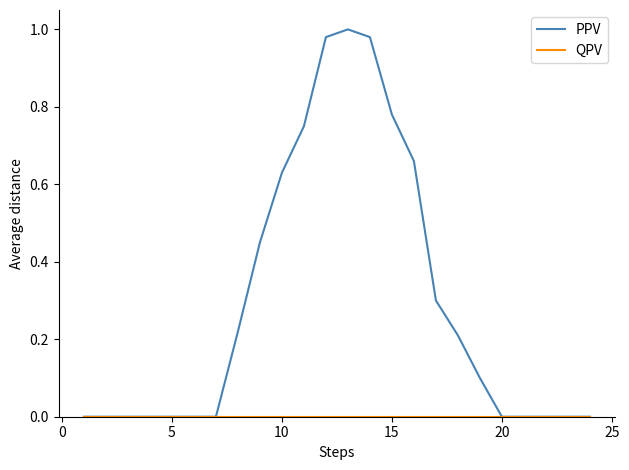

How many lines are shown in the chart?

2